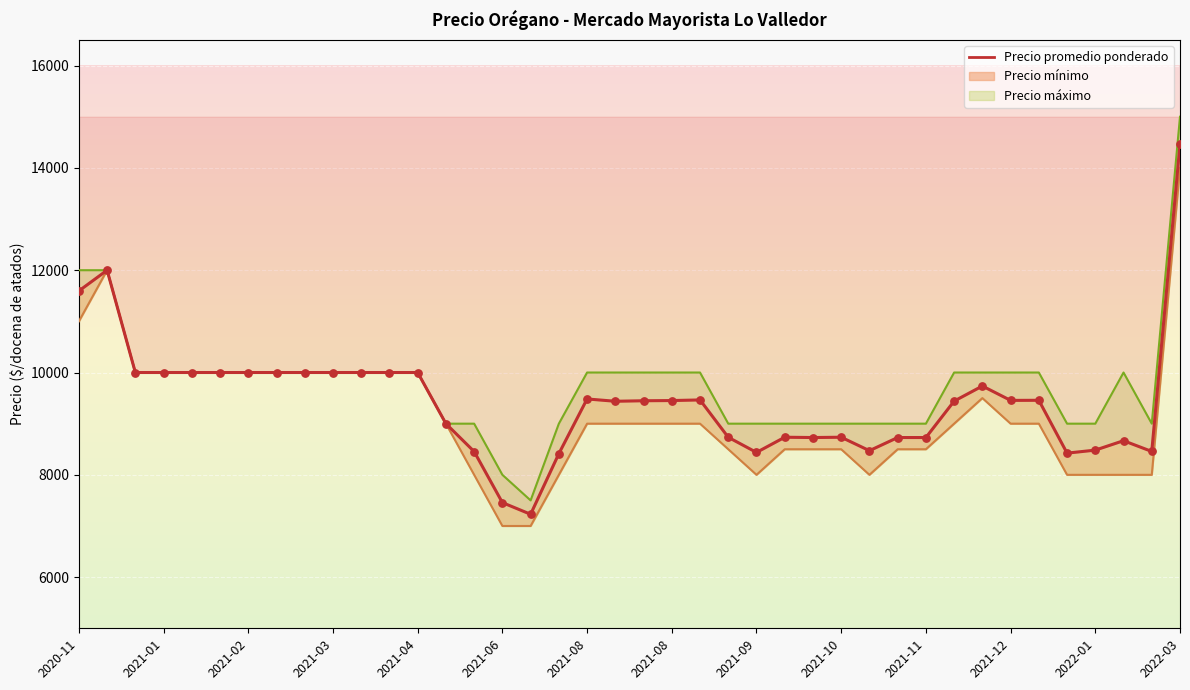

What is the ratio of the value at 22 to the value at 38?

1.1